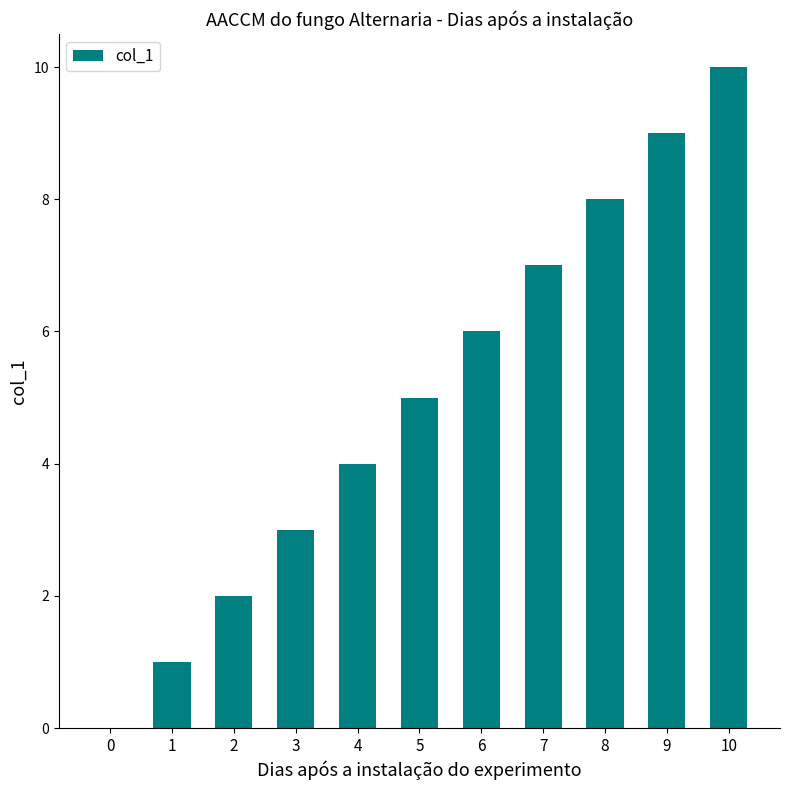

Reading left to right, transcribe all the data shown in this chart.

0	1	2	3	4	5	6	7	8	9	10